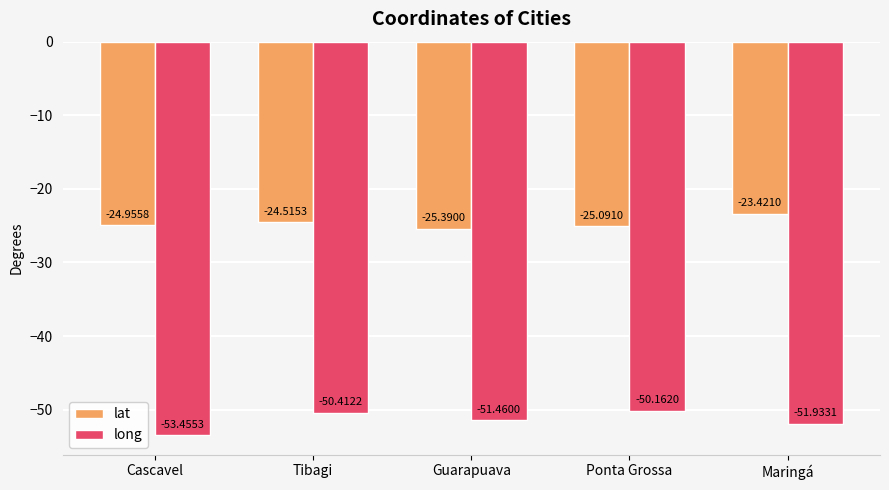

Which series has the largest total across all categories?

lat